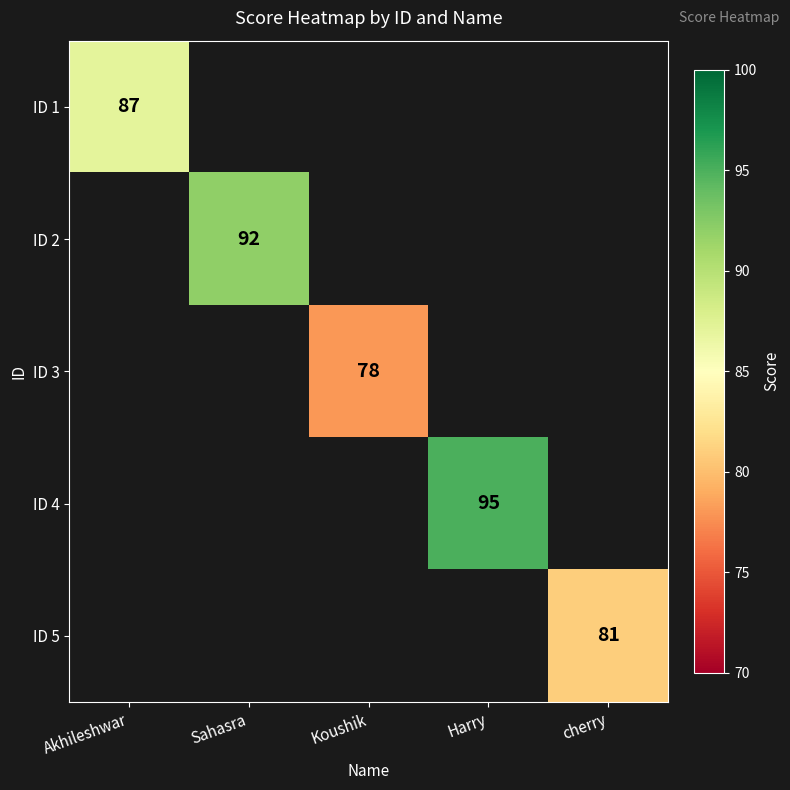

What is the minimum value shown in the chart?

78.0